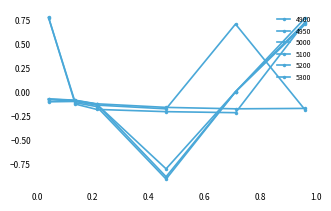

What is the label of the 2nd point from the right?

0.7123287671232876